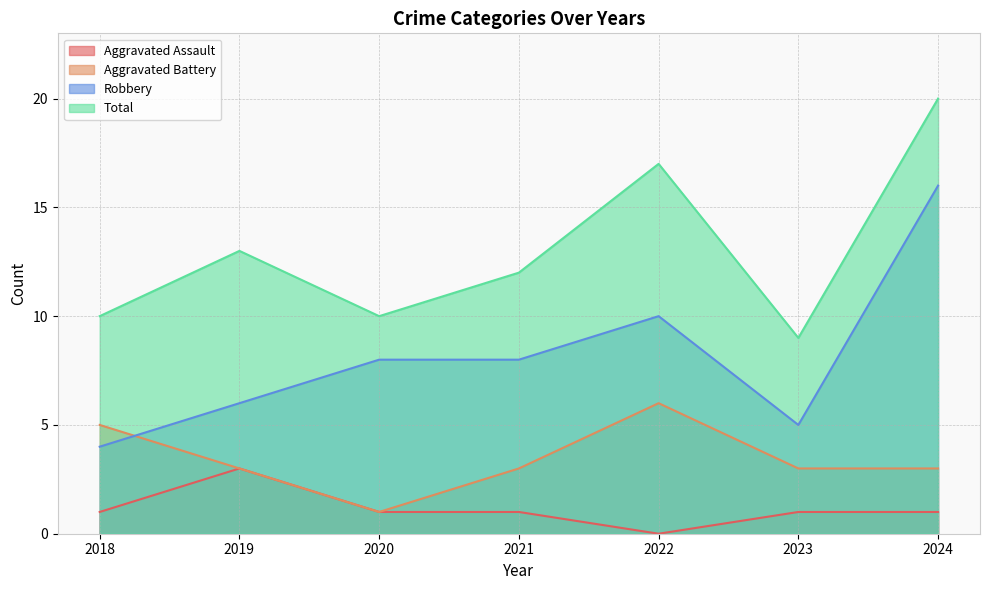

Which label corresponds to the largest value in the chart?

2024